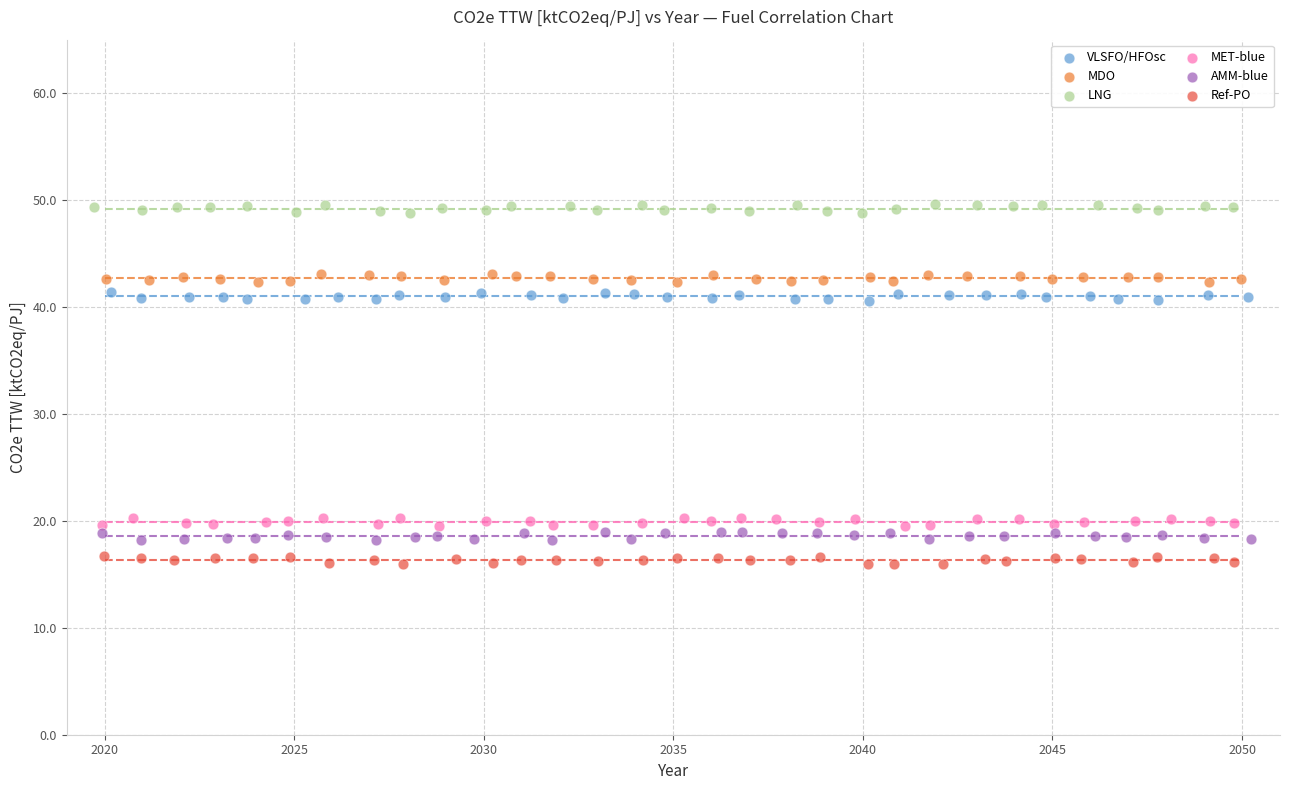

Which series contains the highest Y value?

LNG